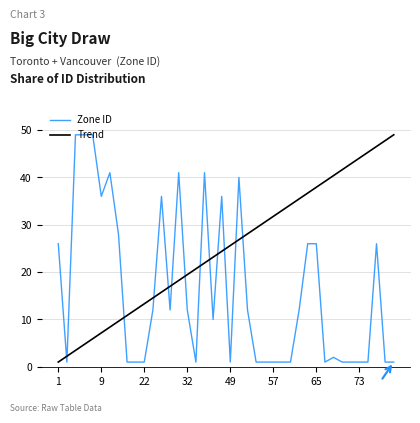

Which series has the largest total across all categories?

Trend